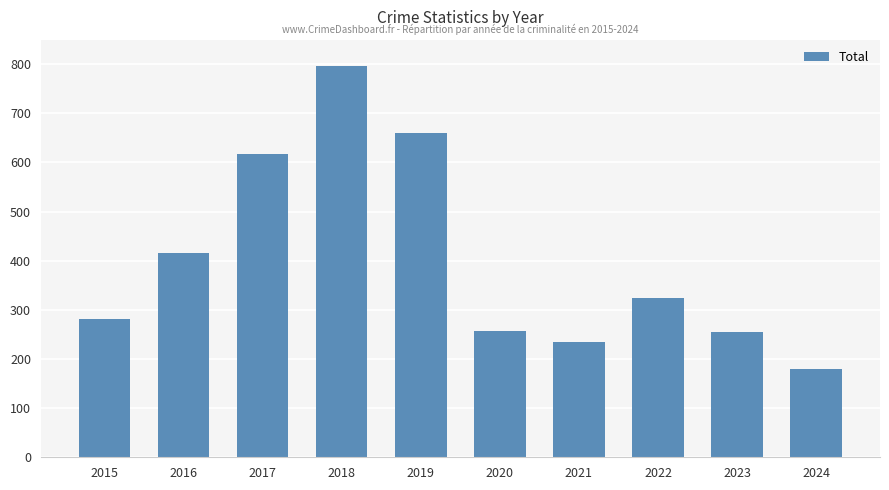

Approximately how many times larger is the value at 2017 compared to 2016?

1.5